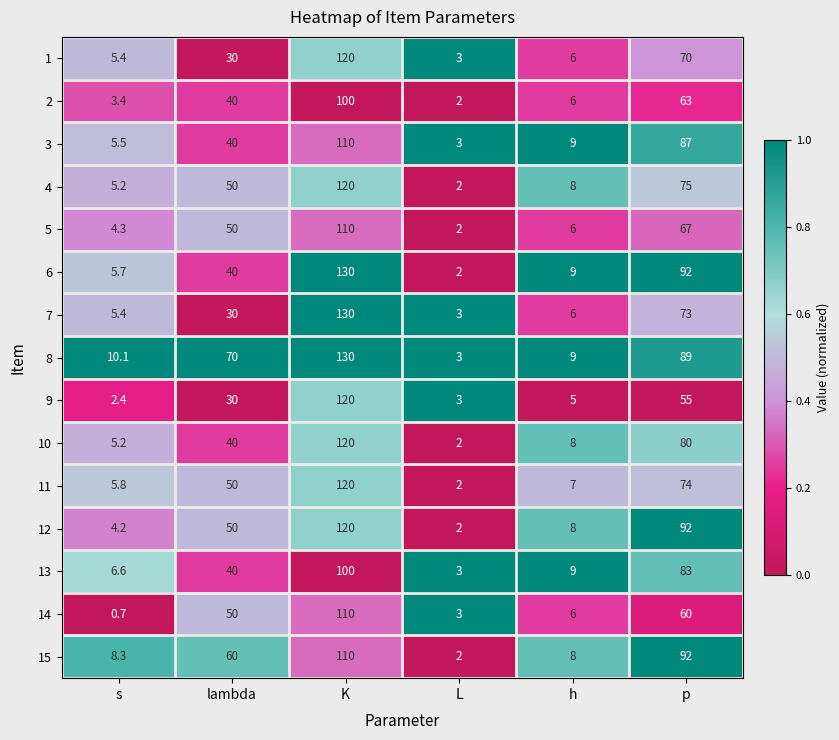

What is the spread (max minus min) of values at p?

37.0